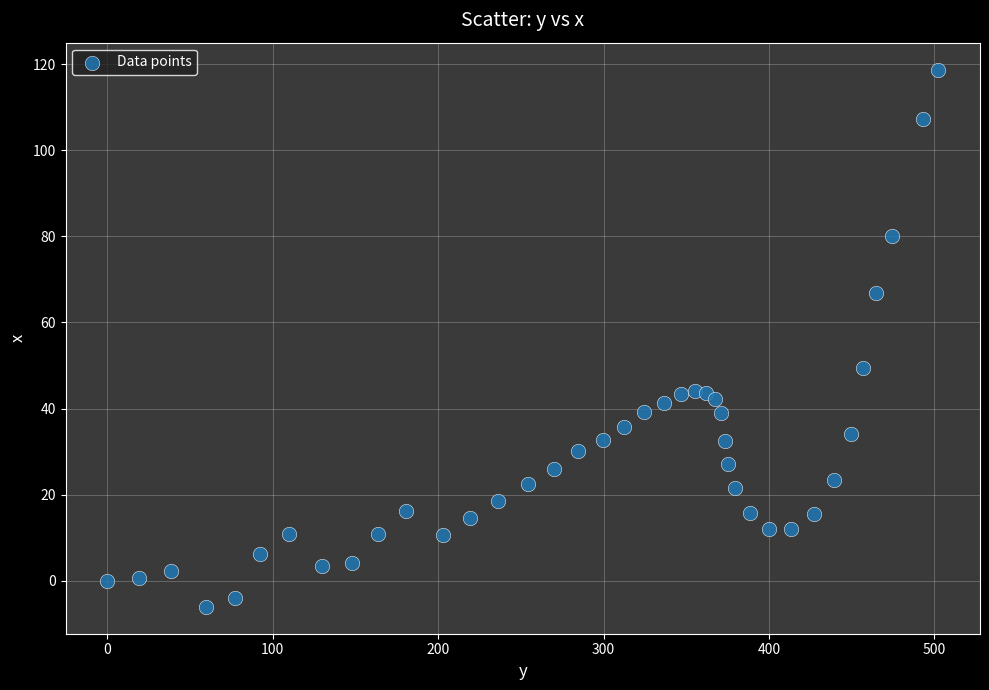

What Y value in the scatter plot is closest to 56?

49.5